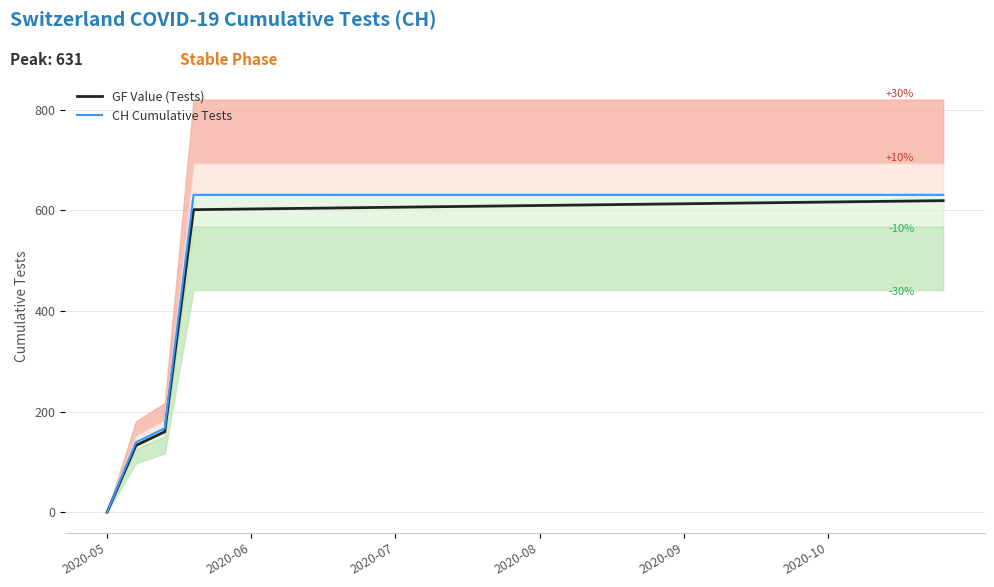

What is the value of the CH Cumulative Tests point at the 17th from the left?

631.0